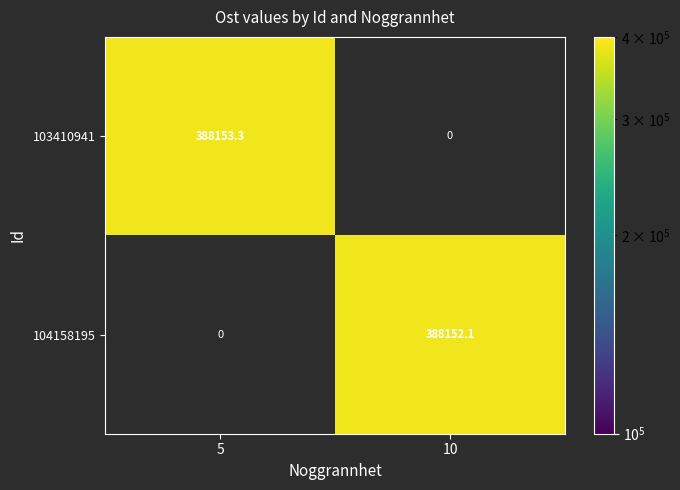

The 103410941 series shows 388153.3 at 5. True or false?

True